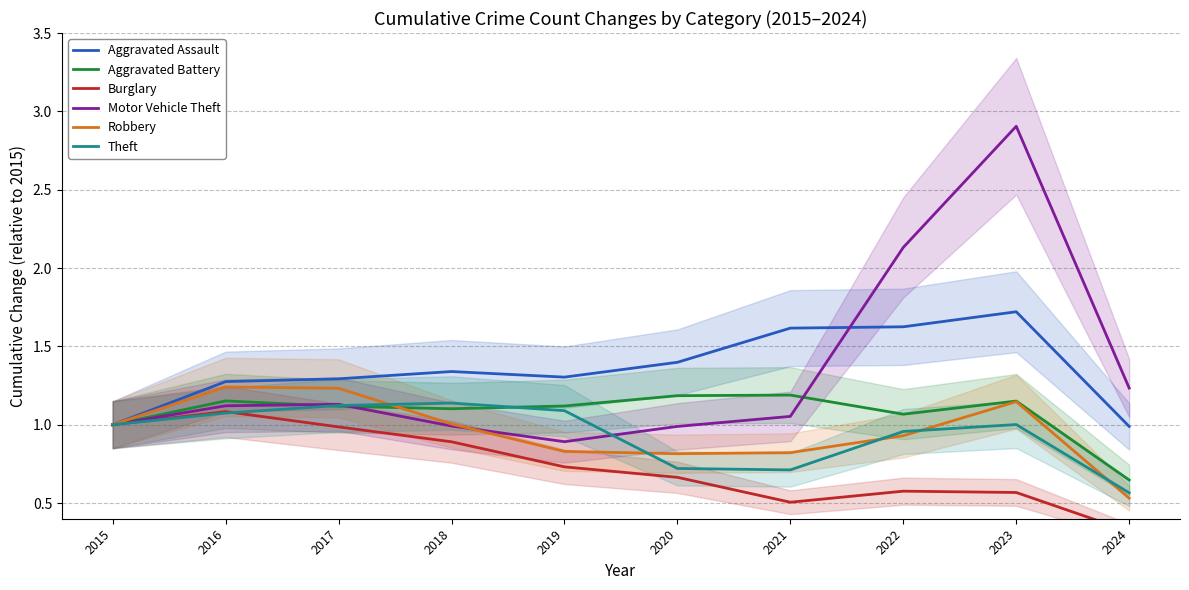

Read the Robbery value at 2018.

1.0